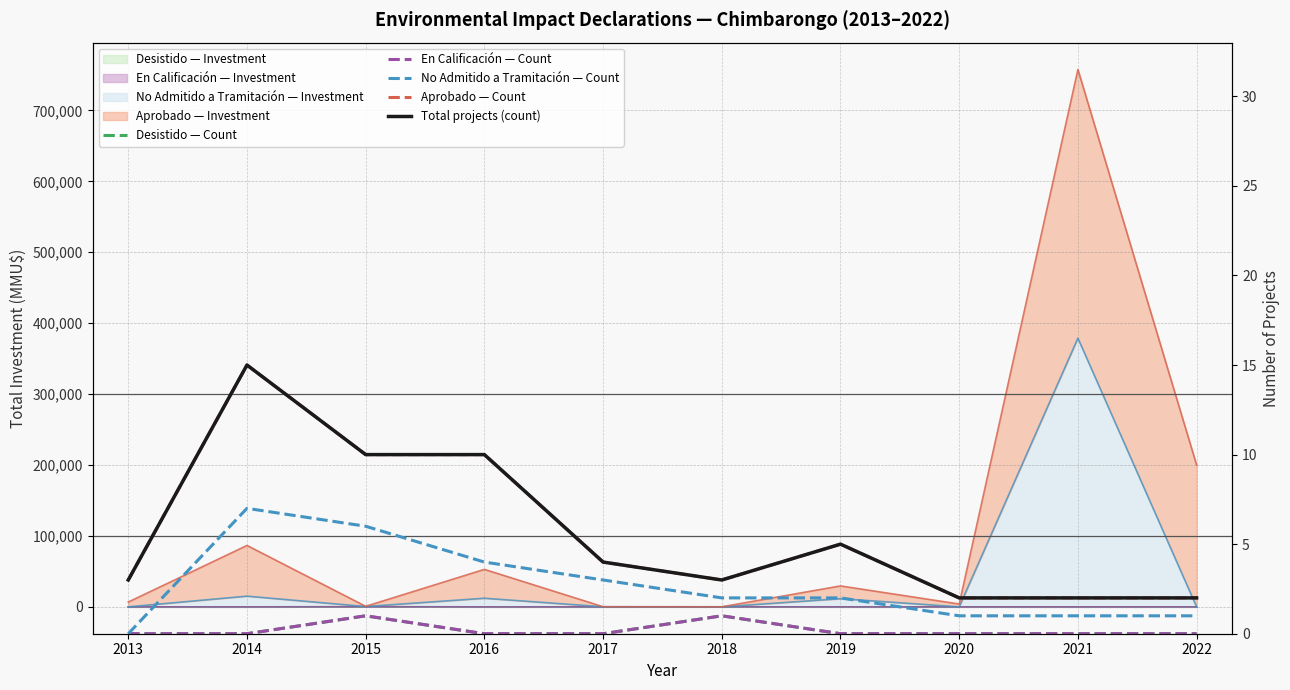

List the series in order of their peak value, lowest first.

Desistido — Count, En Calificación — Count, No Admitido a Tramitación — Count, Aprobado — Count, Total projects (count)